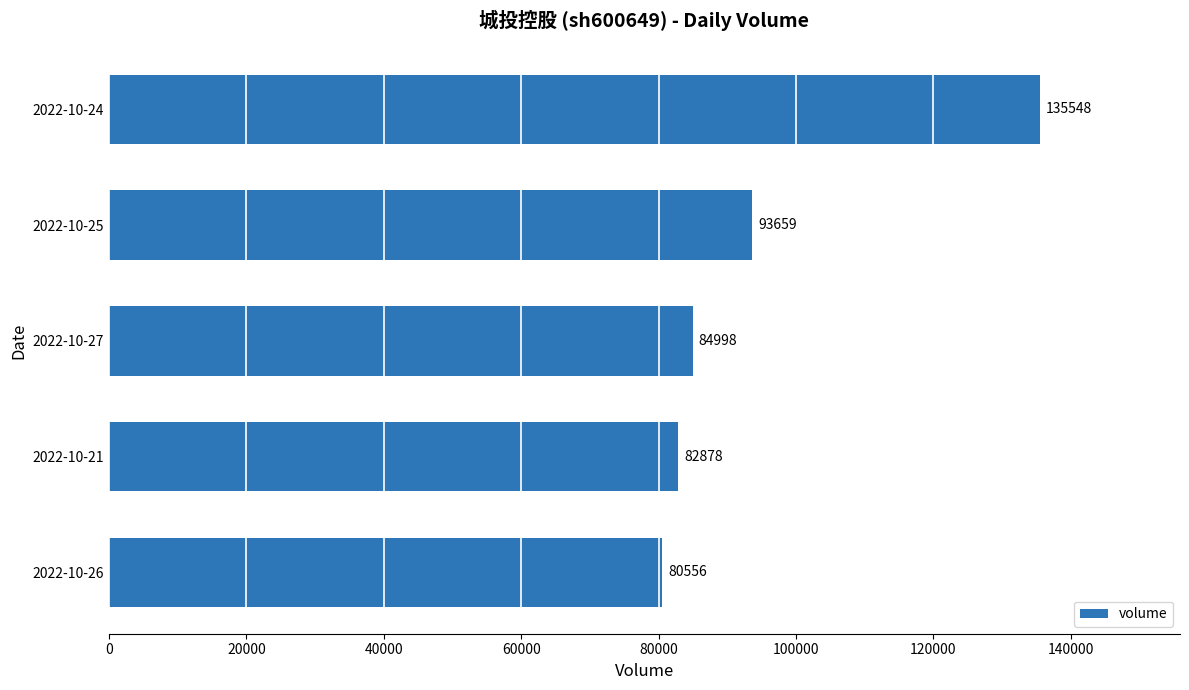

How many bars are there in total?

5